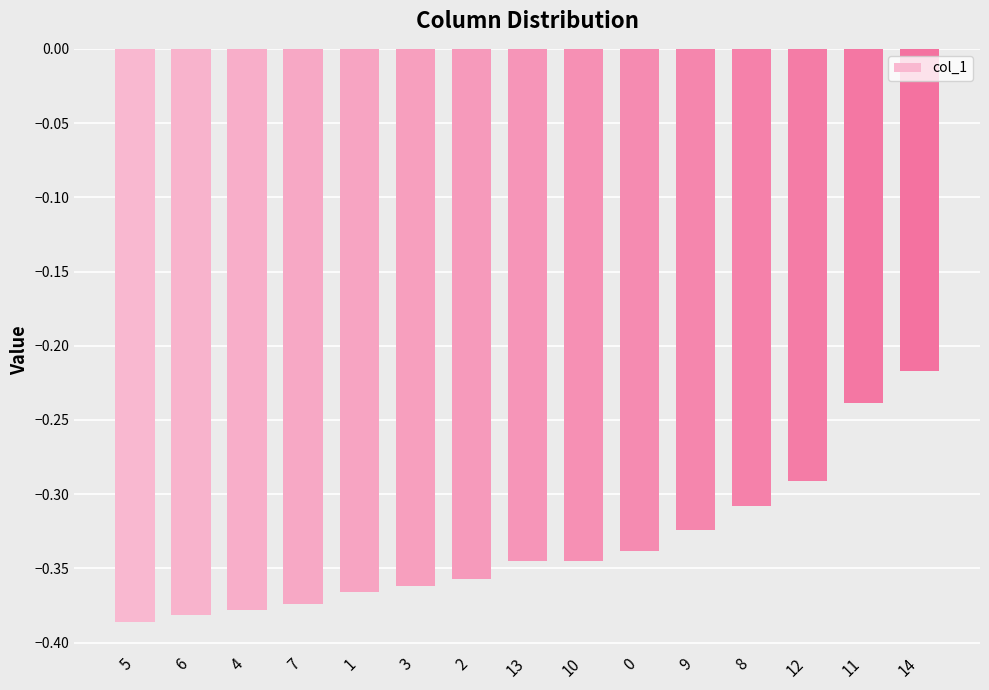

Which category has the highest value across all series?

14